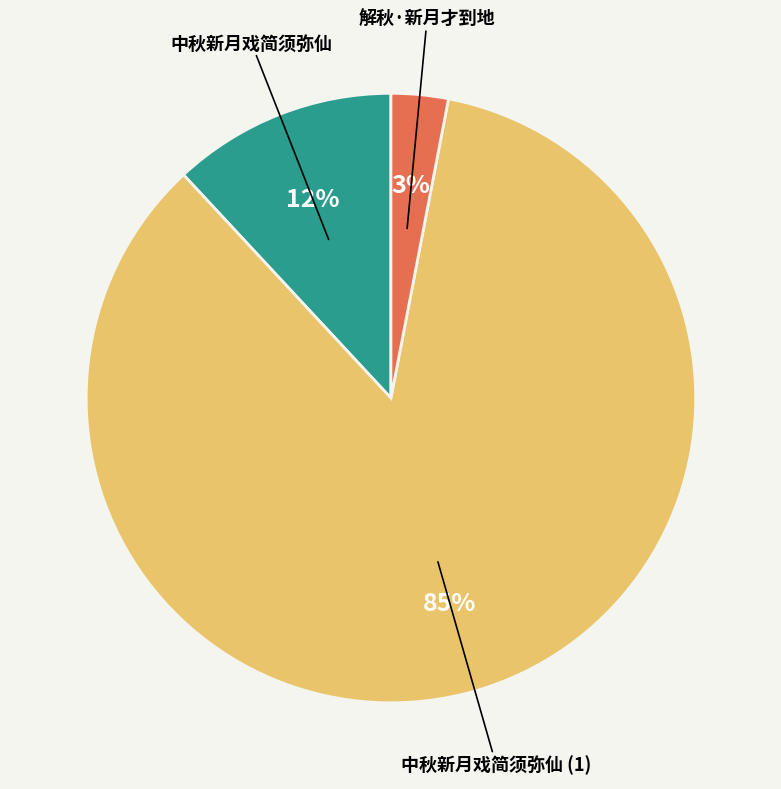

To the nearest percent, what portion does 中秋新月戏简须弥仙 represent?

12%